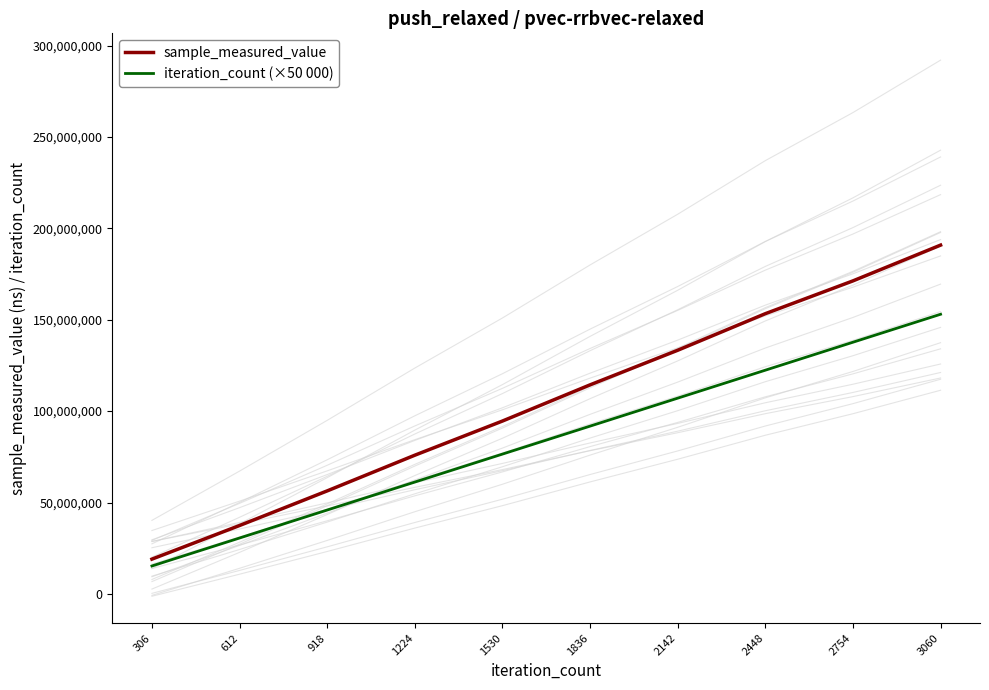

What is the difference between the maximum and minimum values in the sample_measured_value series?

171784715